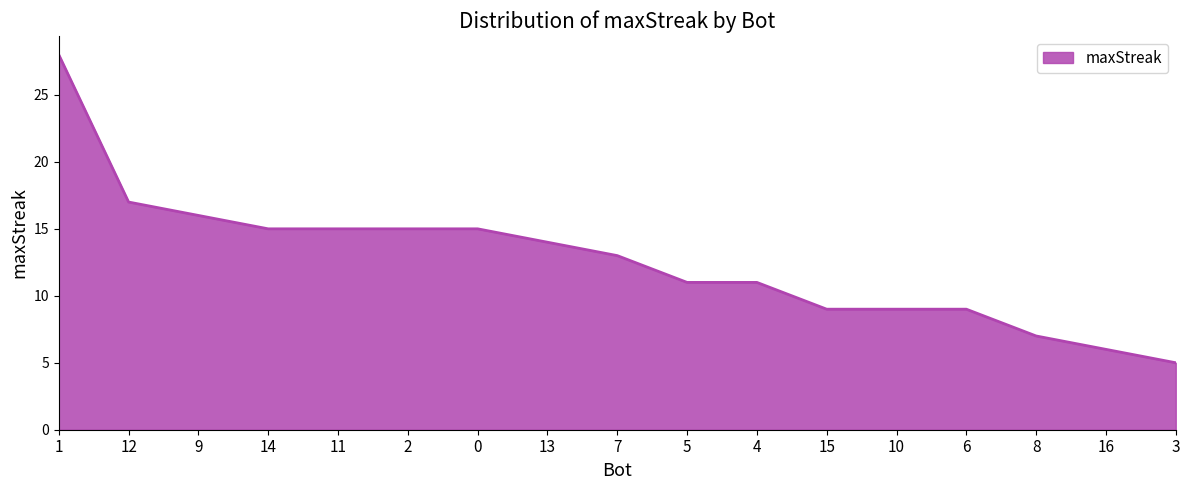

The chart shows a value of 7 at 8. True or false?

True